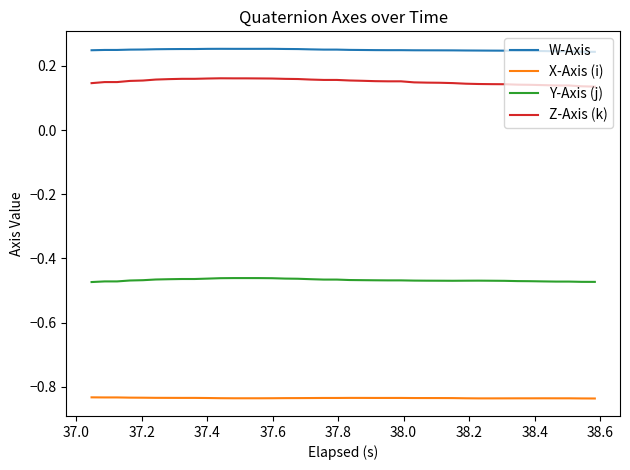

Which series has the largest total across all categories?

W-Axis